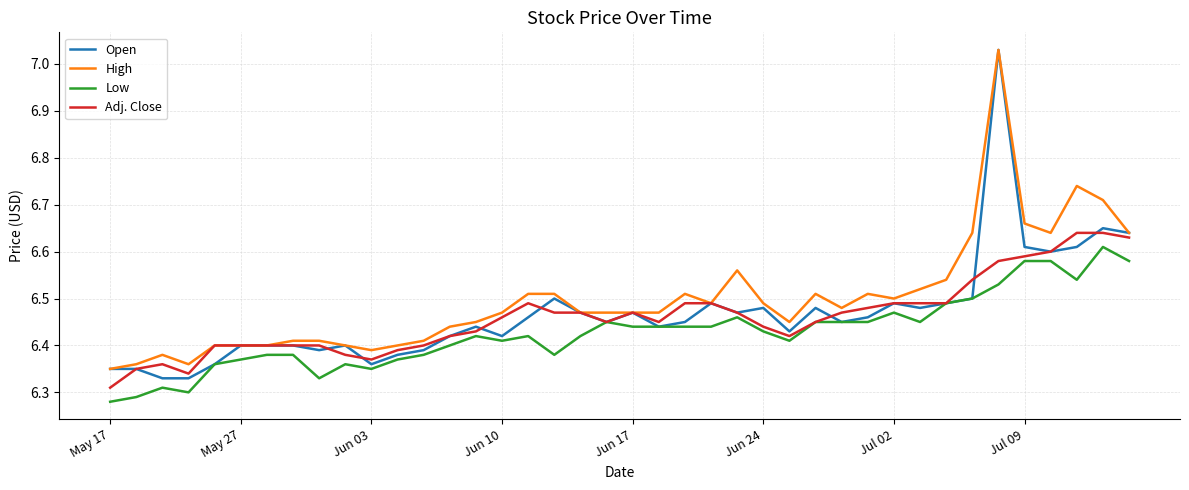

At how many categories does at least one series exceed 6?

40